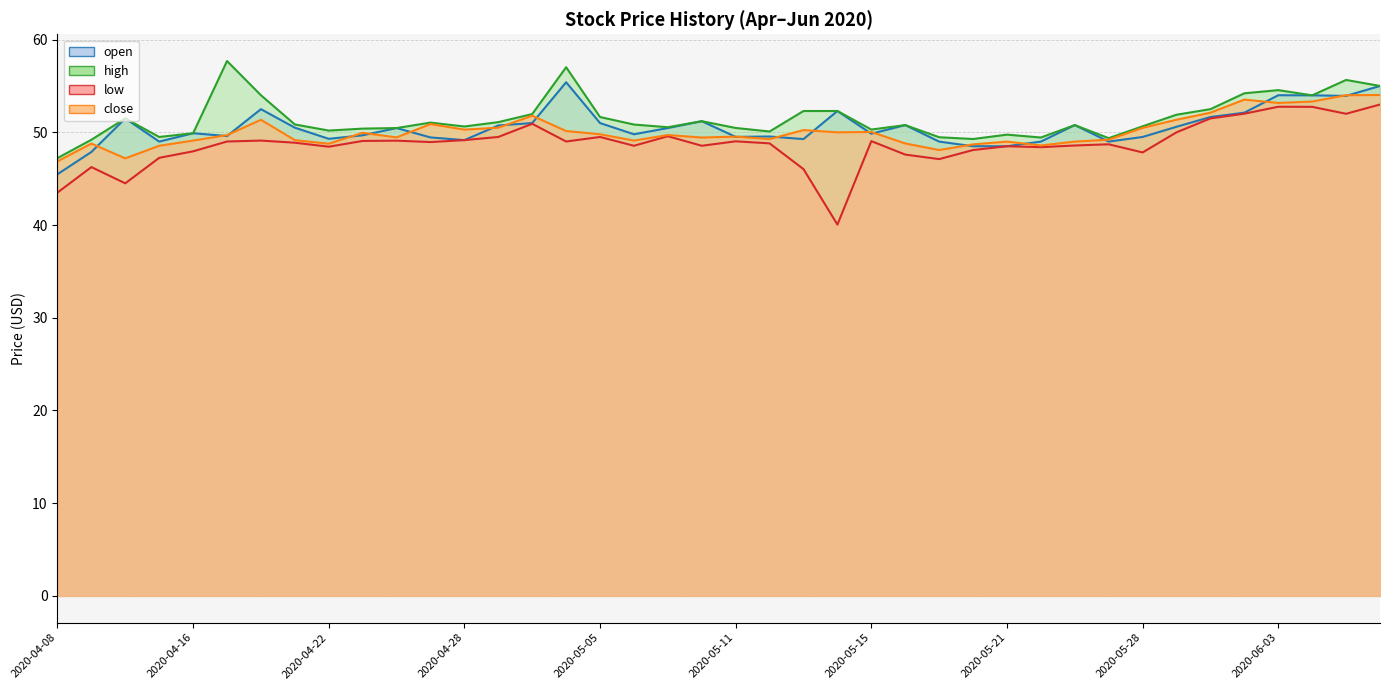

What is the sum of all high values?

2059.7